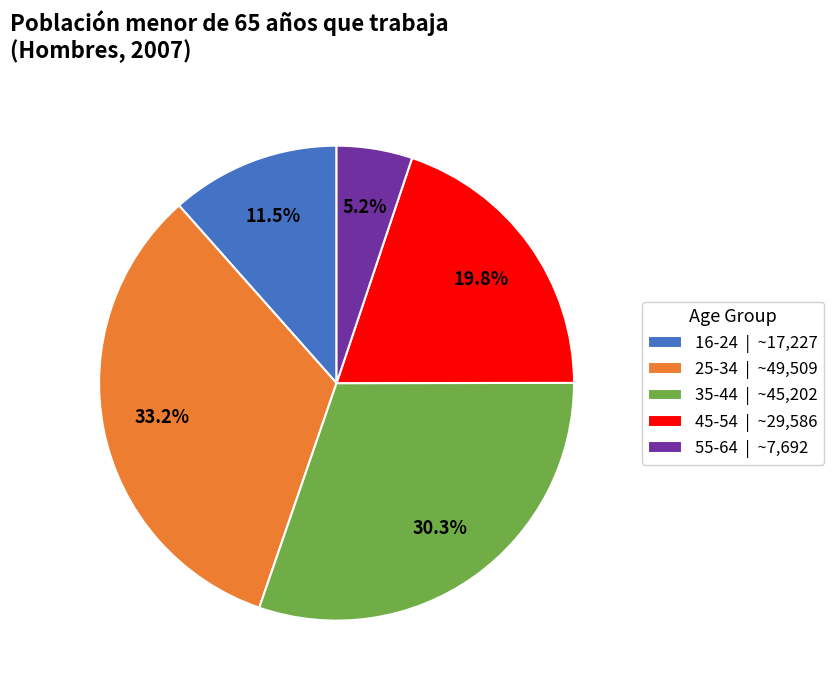

To the nearest percent, what percentage of the pie is 45-54?

20%